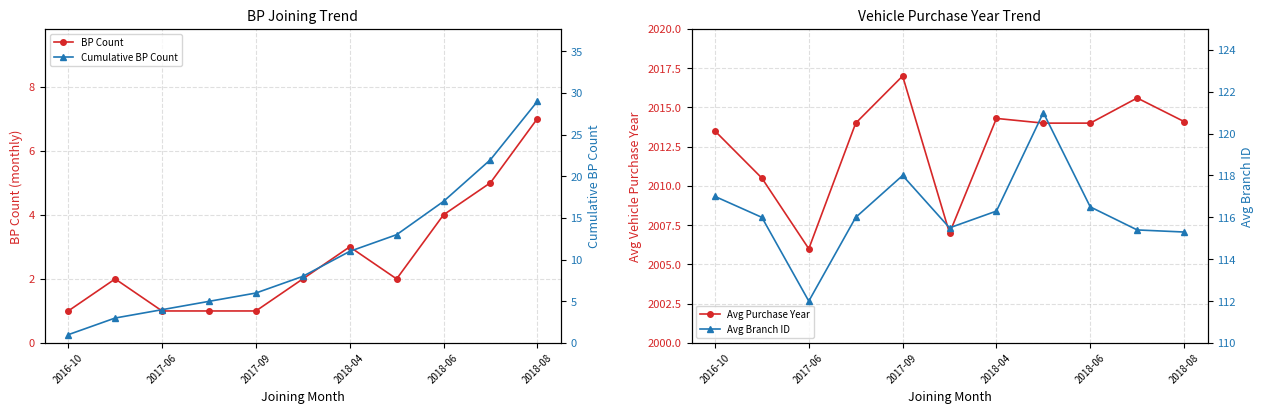

Which series changed the most between 7 and 8?

Avg Branch ID